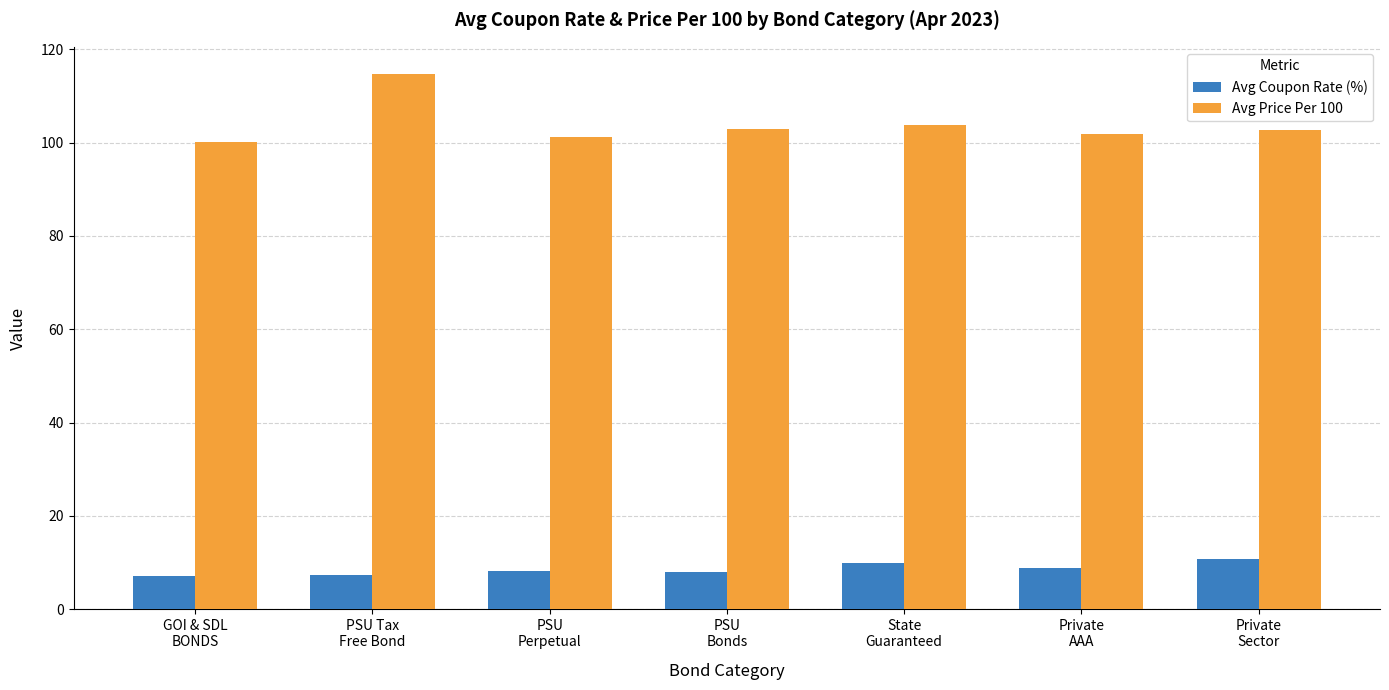

Rank the series at GOI & SDL
BONDS from highest to lowest value.

Avg Price Per 100, Avg Coupon Rate (%)